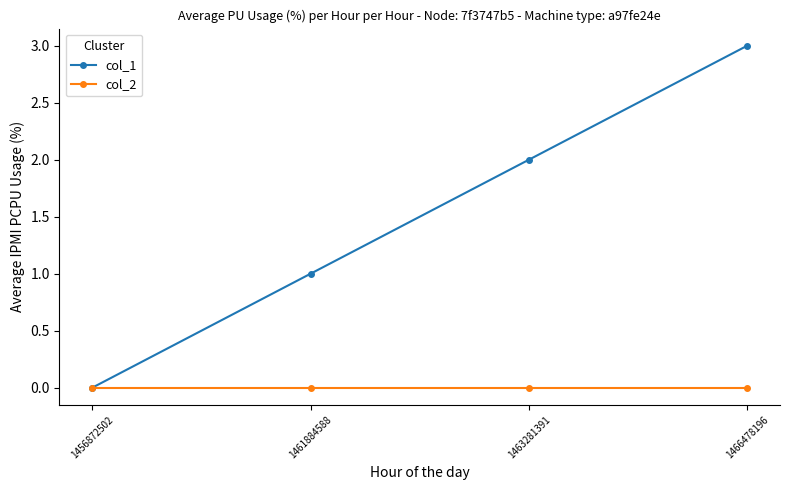

How many lines are shown in the chart?

2